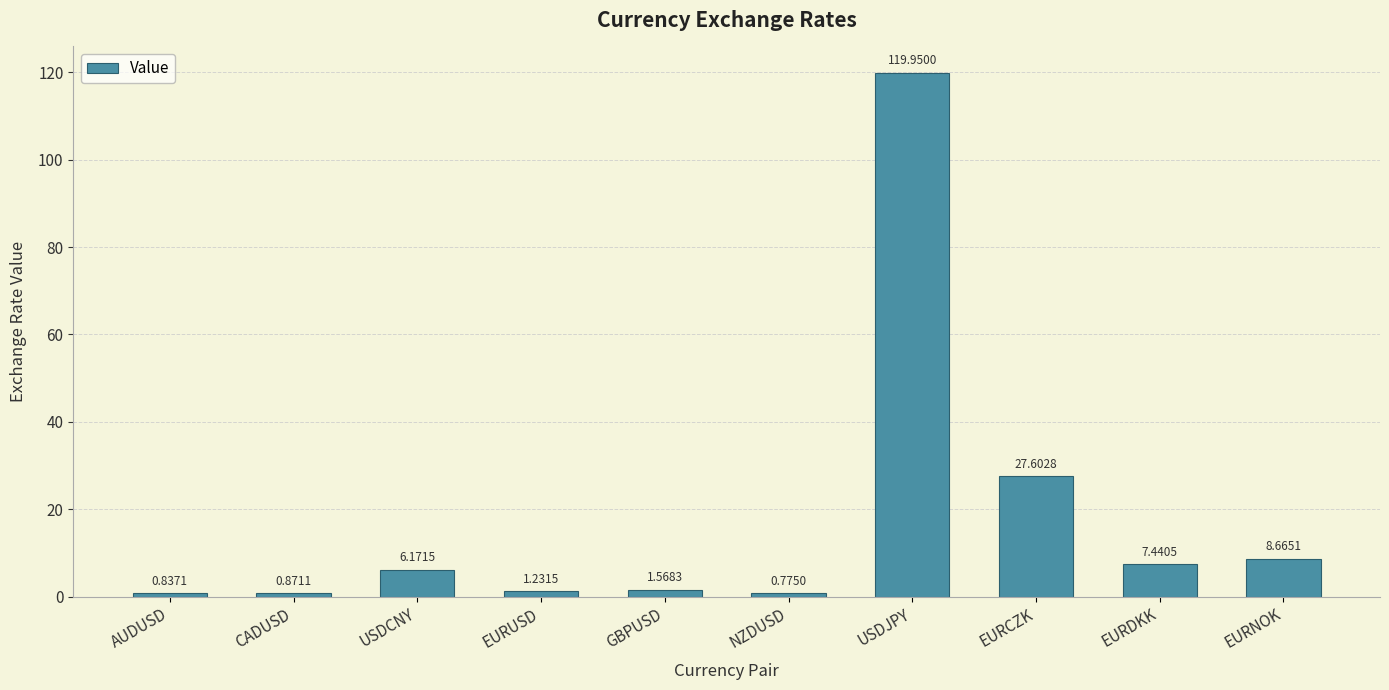

List the labels in order of value, smallest first.

NZDUSD, AUDUSD, CADUSD, EURUSD, GBPUSD, USDCNY, EURDKK, EURNOK, EURCZK, USDJPY